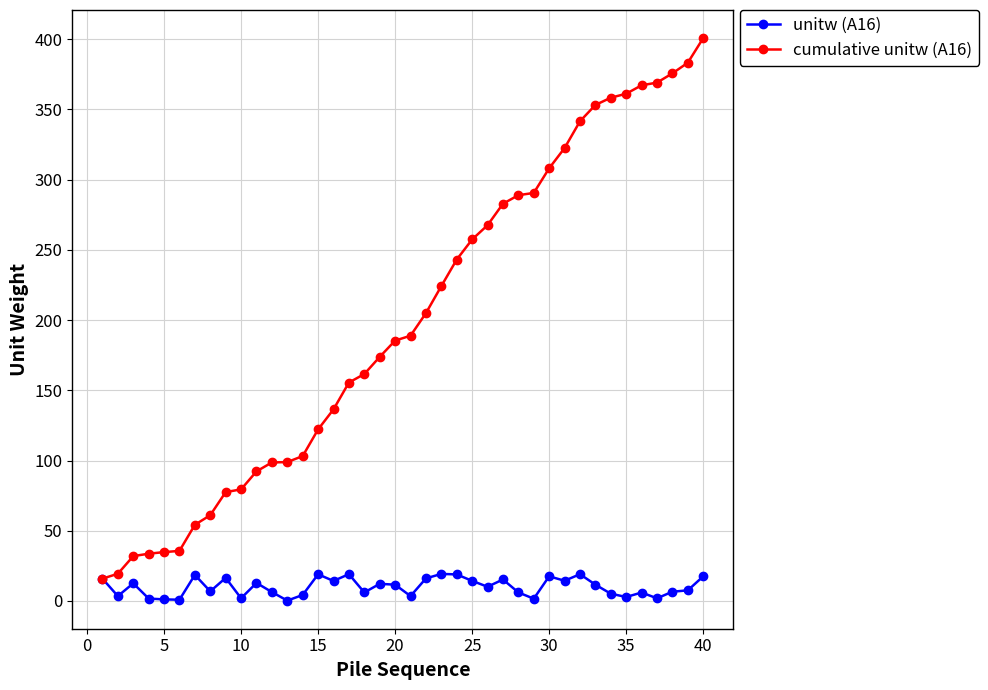

What are all the series names shown in the legend?

unitw (A16), cumulative unitw (A16)